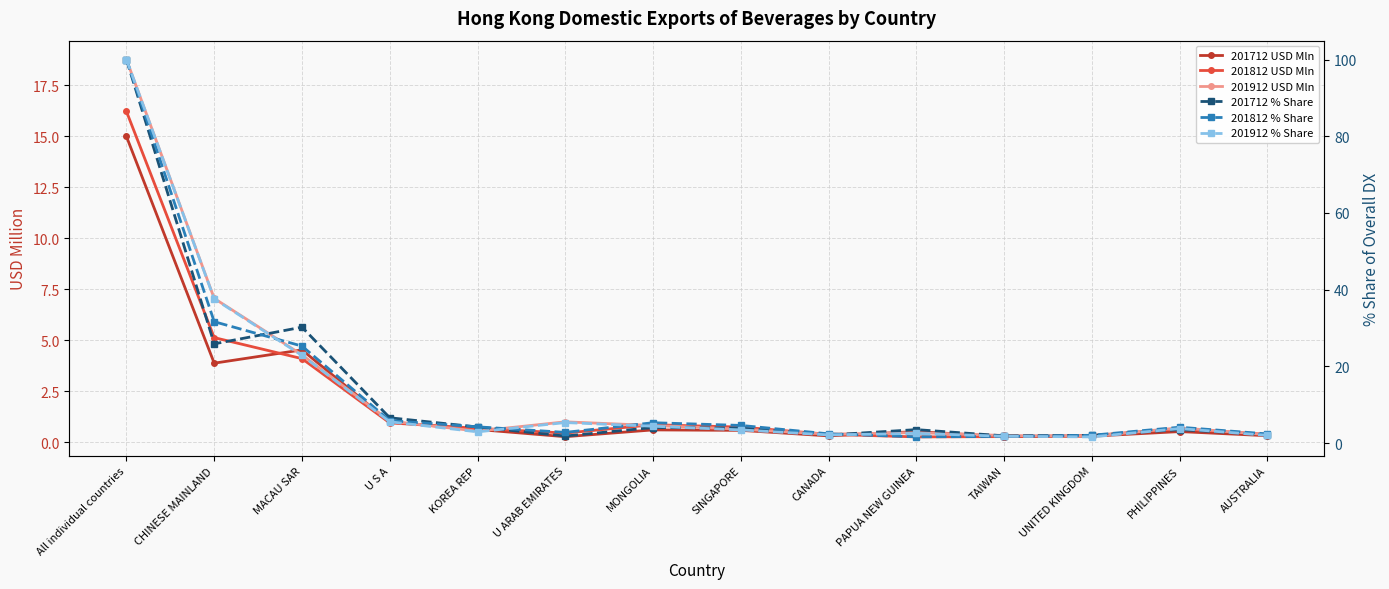

Reading left to right, transcribe all the data shown in this chart.

201712 USD Mln: All individual countries=15.0	CHINESE MAINLAND=3.9	MACAU SAR=4.5	U S A=1.0	KOREA REP=0.6	U ARAB EMIRATES=0.3	MONGOLIA=0.6	SINGAPORE=0.6	CANADA=0.3	PAPUA NEW GUINEA=0.5	TAIWAN=0.3	UNITED KINGDOM=0.3	PHILIPPINES=0.5	AUSTRALIA=0.3
201812 USD Mln: All individual countries=16.2	CHINESE MAINLAND=5.1	MACAU SAR=4.1	U S A=0.9	KOREA REP=0.7	U ARAB EMIRATES=0.4	MONGOLIA=0.9	SINGAPORE=0.7	CANADA=0.4	PAPUA NEW GUINEA=0.3	TAIWAN=0.3	UNITED KINGDOM=0.3	PHILIPPINES=0.7	AUSTRALIA=0.4
201912 USD Mln: All individual countries=18.8	CHINESE MAINLAND=7.0	MACAU SAR=4.3	U S A=1.0	KOREA REP=0.5	U ARAB EMIRATES=1.0	MONGOLIA=0.8	SINGAPORE=0.6	CANADA=0.4	PAPUA NEW GUINEA=0.5	TAIWAN=0.3	UNITED KINGDOM=0.3	PHILIPPINES=0.7	AUSTRALIA=0.4
201712 % Share: All individual countries=100.0	CHINESE MAINLAND=25.9	MACAU SAR=30.2	U S A=6.6	KOREA REP=4.2	U ARAB EMIRATES=1.8	MONGOLIA=4.0	SINGAPORE=3.9	CANADA=2.1	PAPUA NEW GUINEA=3.5	TAIWAN=1.9	UNITED KINGDOM=2.0	PHILIPPINES=3.5	AUSTRALIA=2.1
201812 % Share: All individual countries=100.0	CHINESE MAINLAND=31.6	MACAU SAR=25.3	U S A=5.8	KOREA REP=4.2	U ARAB EMIRATES=2.8	MONGOLIA=5.3	SINGAPORE=4.6	CANADA=2.4	PAPUA NEW GUINEA=1.6	TAIWAN=1.7	UNITED KINGDOM=2.0	PHILIPPINES=4.1	AUSTRALIA=2.4
201912 % Share: All individual countries=100.0	CHINESE MAINLAND=37.6	MACAU SAR=22.8	U S A=5.5	KOREA REP=2.9	U ARAB EMIRATES=5.3	MONGOLIA=4.4	SINGAPORE=3.4	CANADA=2.1	PAPUA NEW GUINEA=2.5	TAIWAN=1.8	UNITED KINGDOM=1.6	PHILIPPINES=3.8	AUSTRALIA=2.0